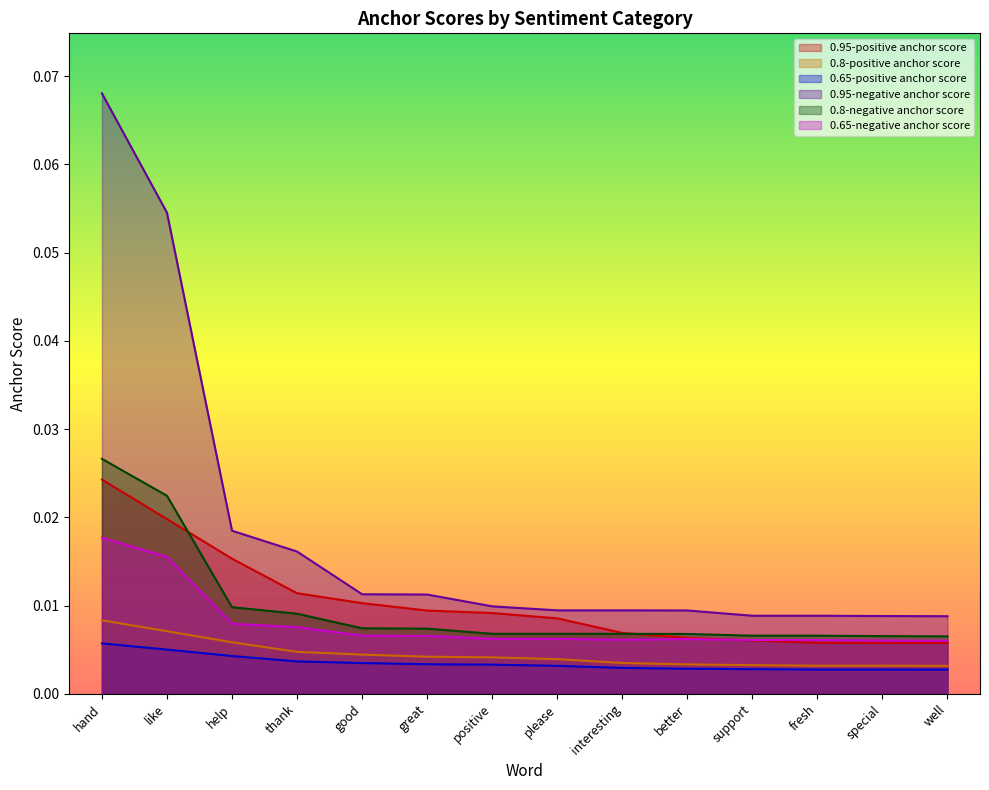

Rank the series at please from lowest to highest value.

0.65-positive anchor score, 0.8-positive anchor score, 0.65-negative anchor score, 0.8-negative anchor score, 0.95-positive anchor score, 0.95-negative anchor score